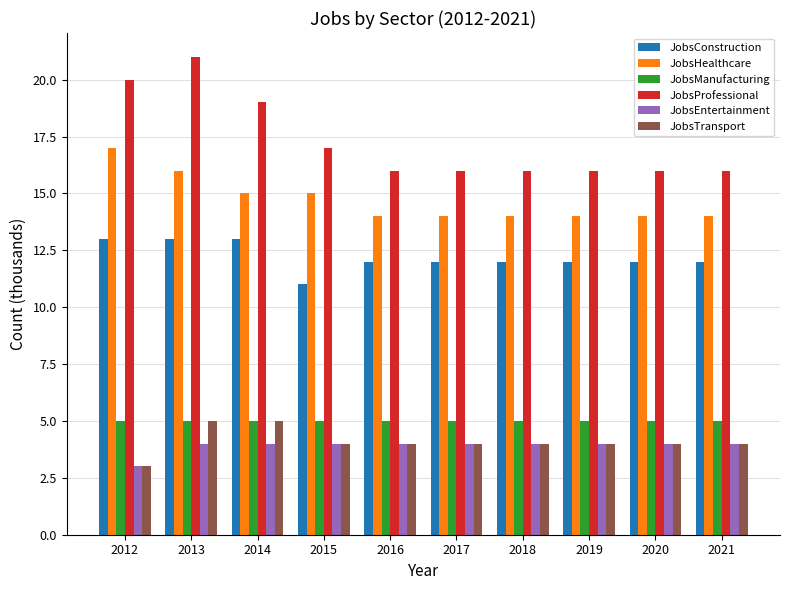

How many groups of bars are there?

10